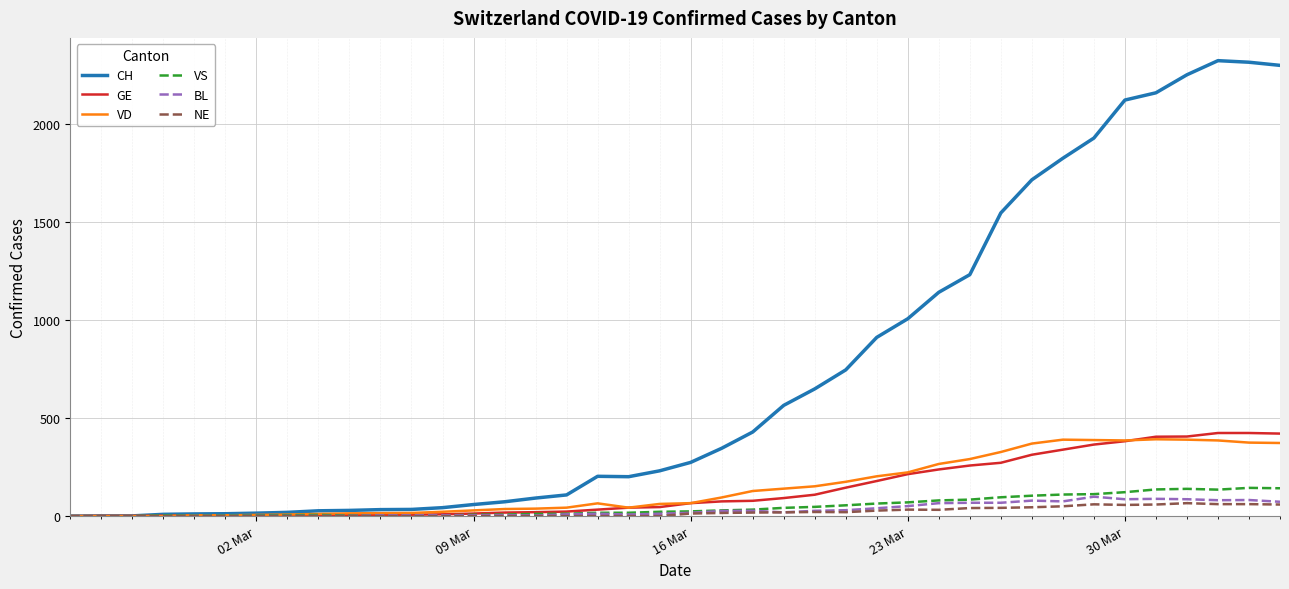

Which series has the widest spread of values?

CH